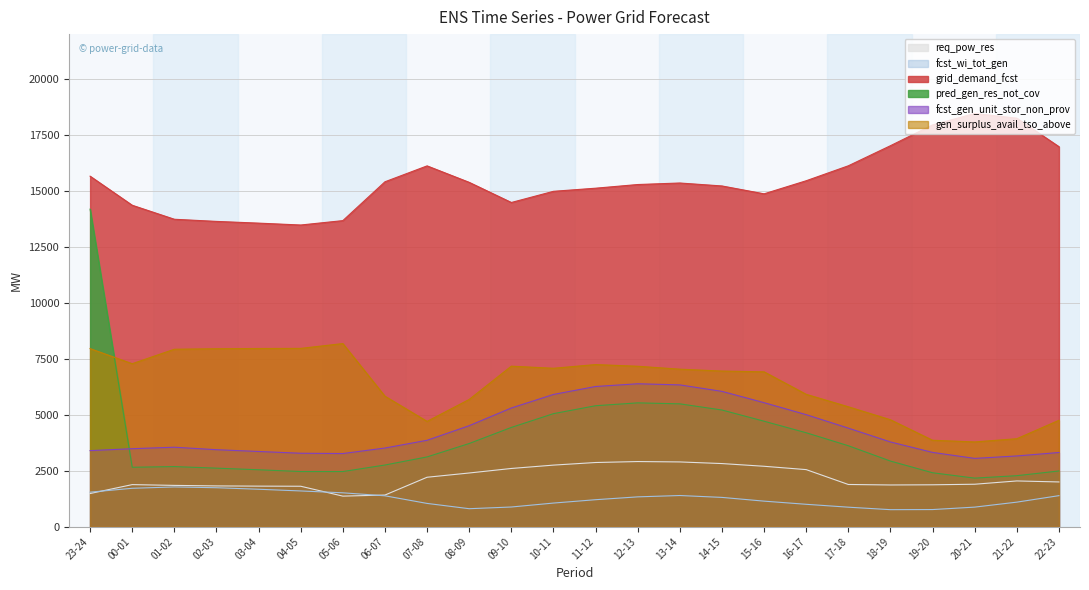

Between 08-09 and 01-02, which is larger?

08-09